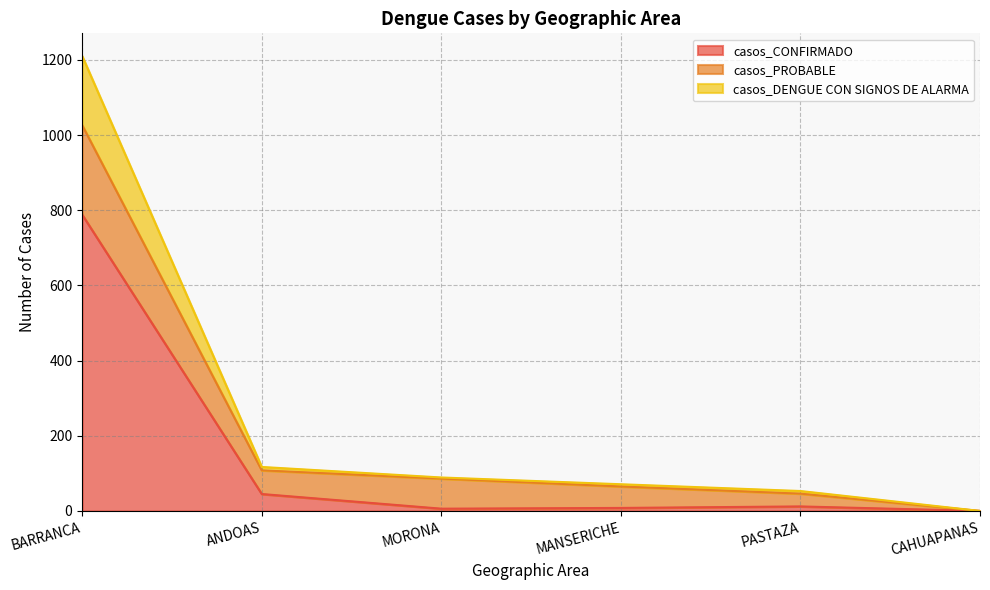

What is the highest value of the casos_CONFIRMADO series?

788